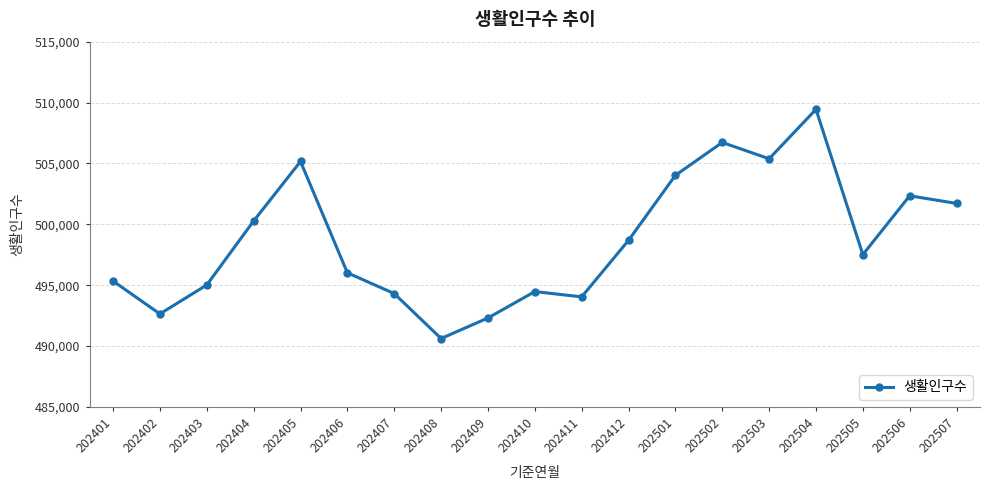

At which category does the chart reach its minimum across all series?

202408